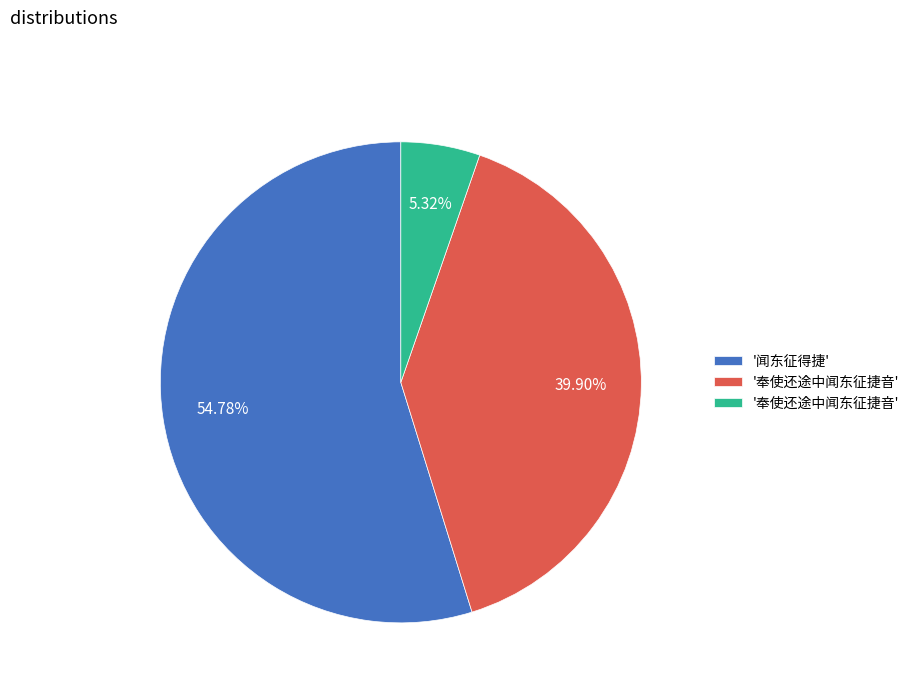

Does any single category account for the majority?

Yes